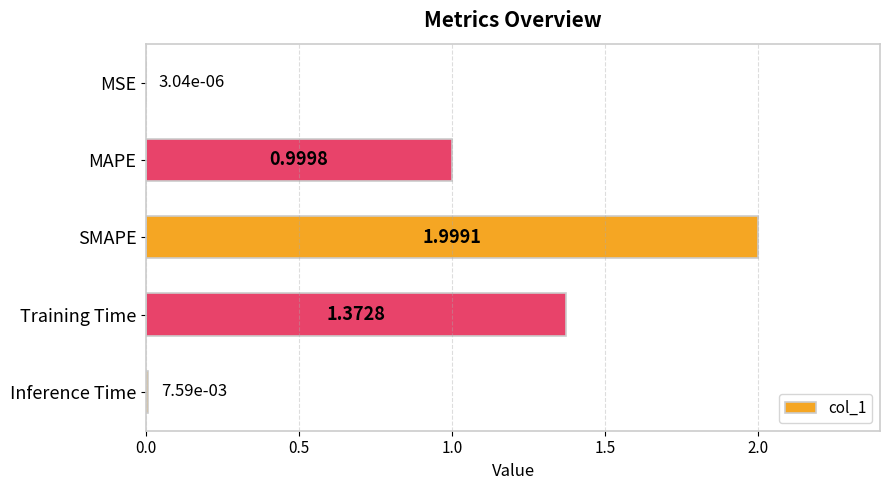

What is the change in value from SMAPE to Inference Time?

-2.0